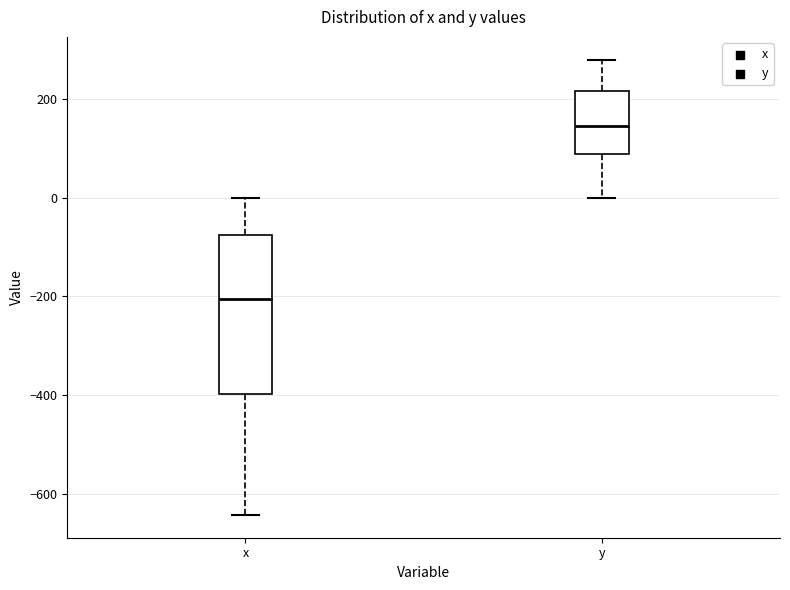

Which box is the tallest, from its lower edge to its upper edge?

x